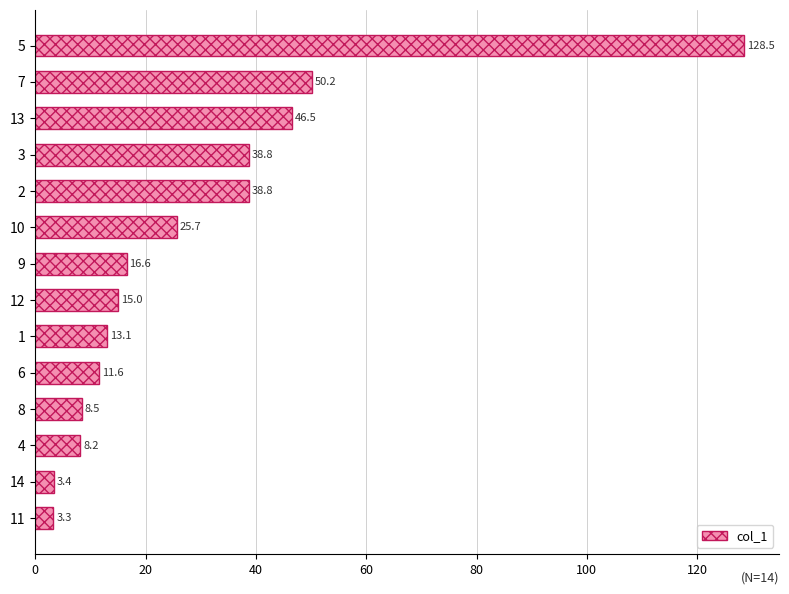

What is the average value?

29.2